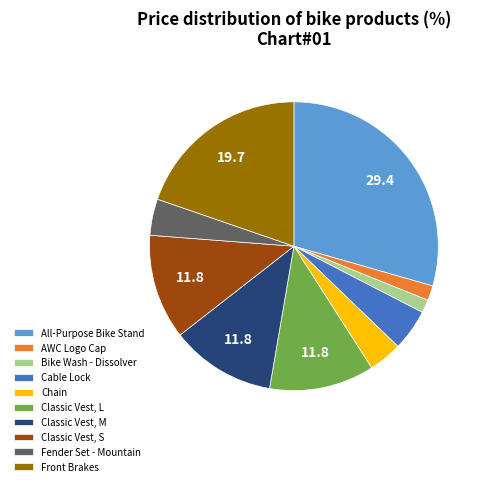

Is it true that Classic Vest, L is 3% of the pie?

False